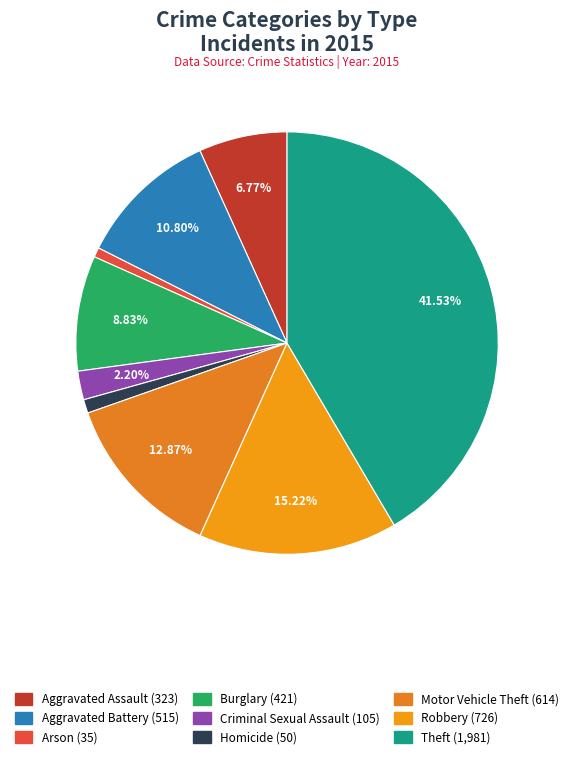

Between Robbery and Aggravated Battery, which is larger?

Robbery